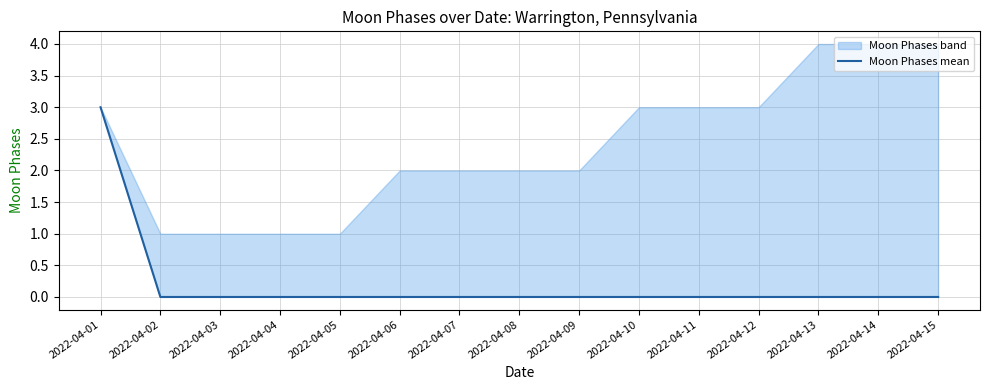

Is it true that the value at 2022-04-15 is 1?

False